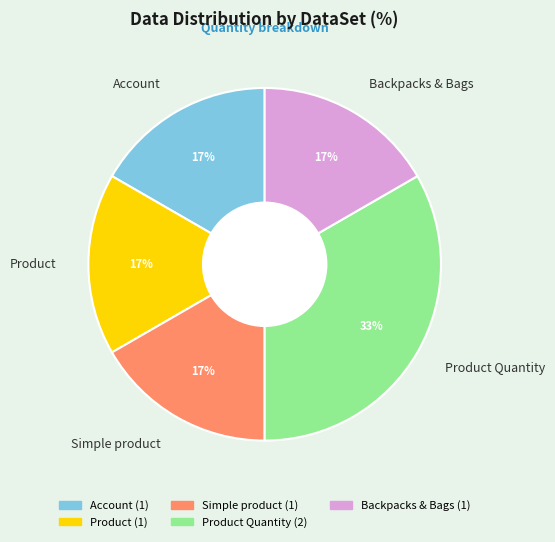

Does Product Quantity represent more than half of the total?

No